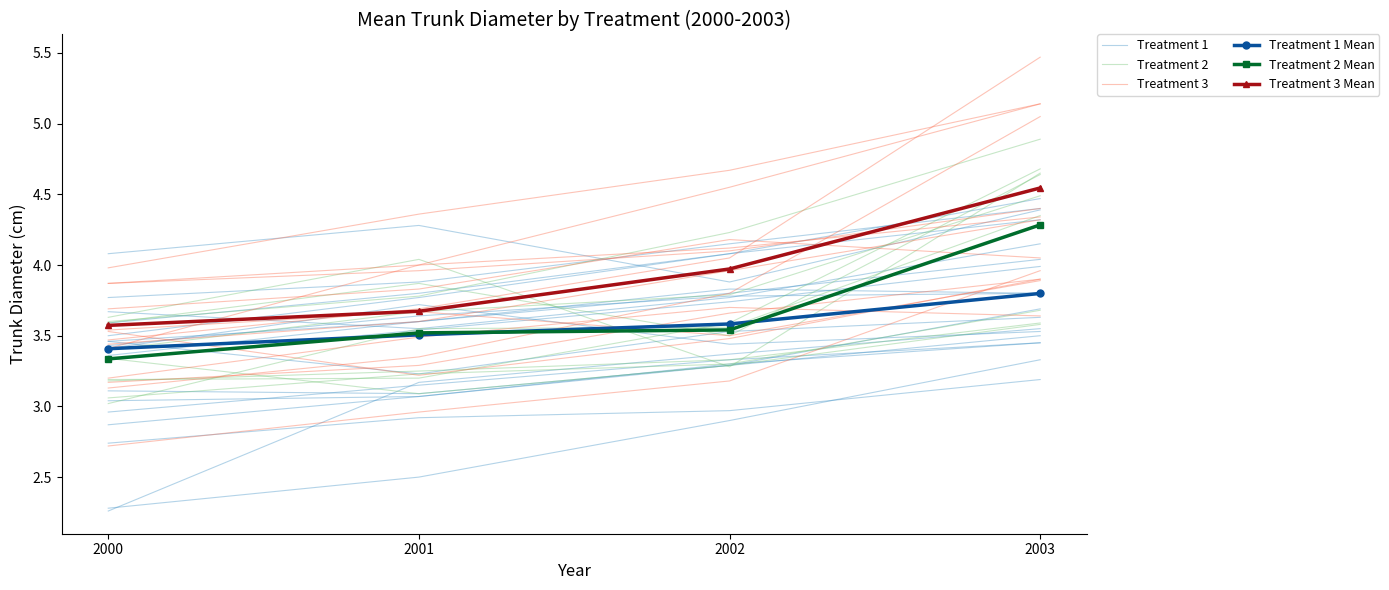

True or false: Treatment 3 and Treatment 1 Mean cross at least once.

False